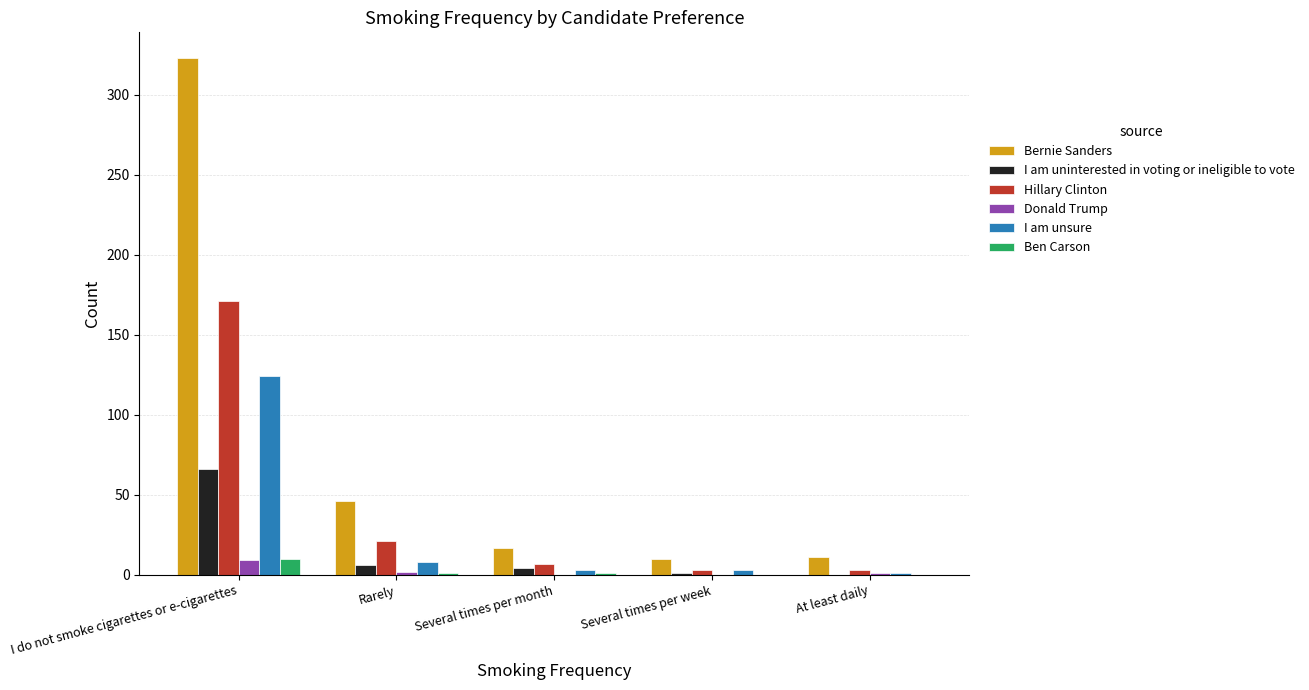

Count the number of categories in the chart.

5